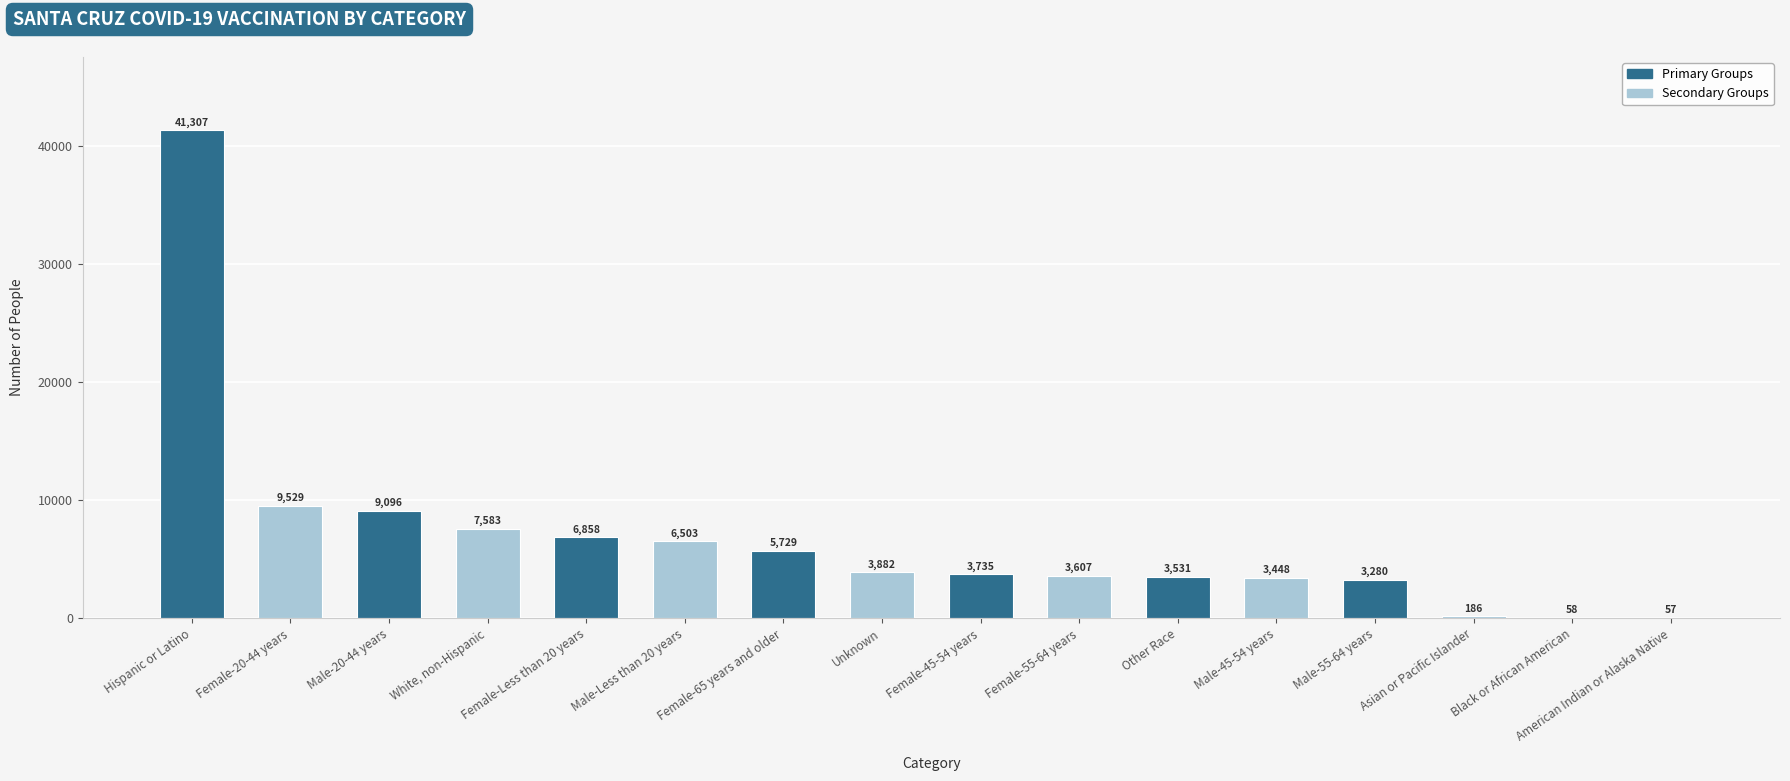

Reading right to left, extract all data points from this chart.

American Indian or Alaska Native=57	Black or African American=58	Asian or Pacific Islander=186	Male-55-64 years=3280	Male-45-54 years=3448	Other Race=3531	Female-55-64 years=3607	Female-45-54 years=3735	Unknown=3882	Female-65 years and older=5729	Male-Less than 20 years=6503	Female-Less than 20 years=6858	White, non-Hispanic=7583	Male-20-44 years=9096	Female-20-44 years=9529	Hispanic or Latino=41307